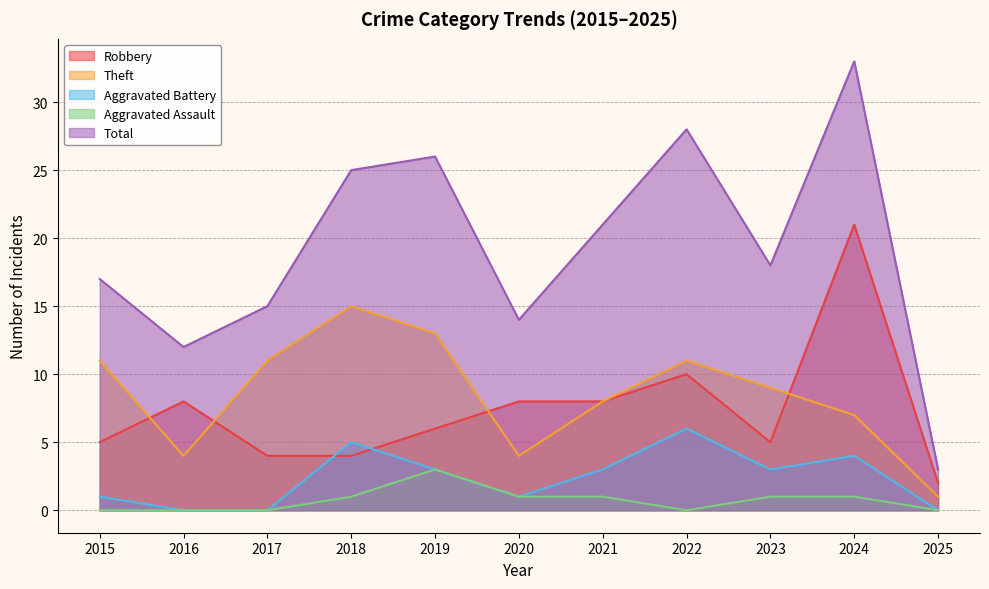

Which category has the lowest value across all series?

2016